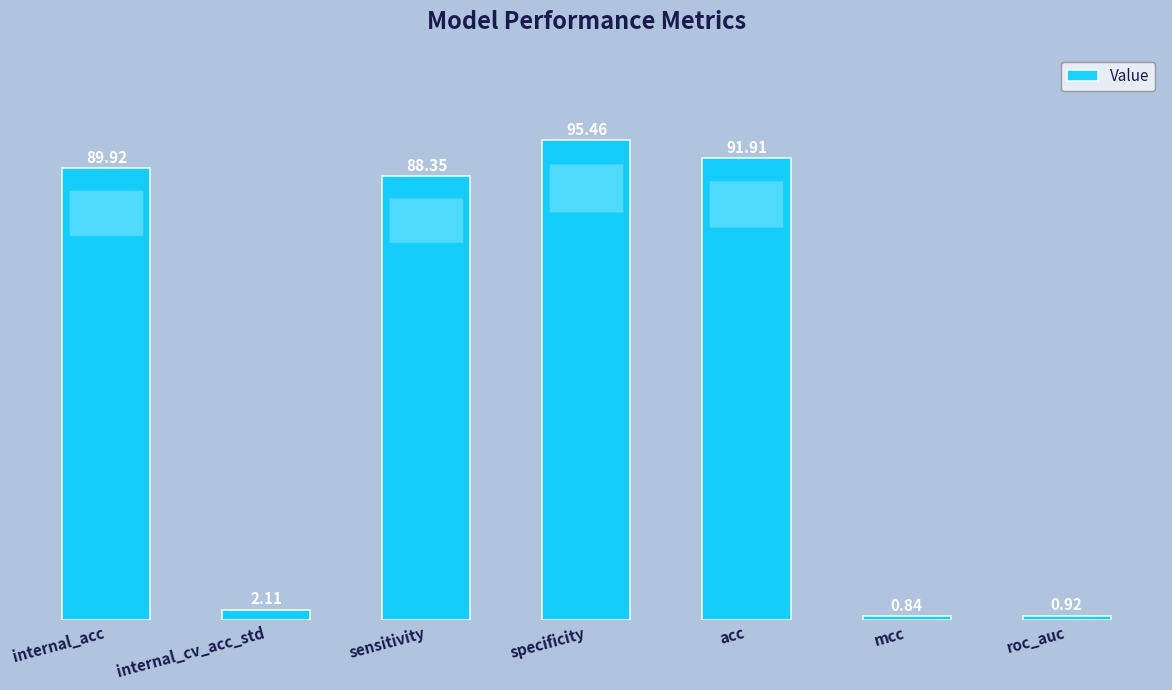

At which category does the chart reach its peak across all series?

specificity